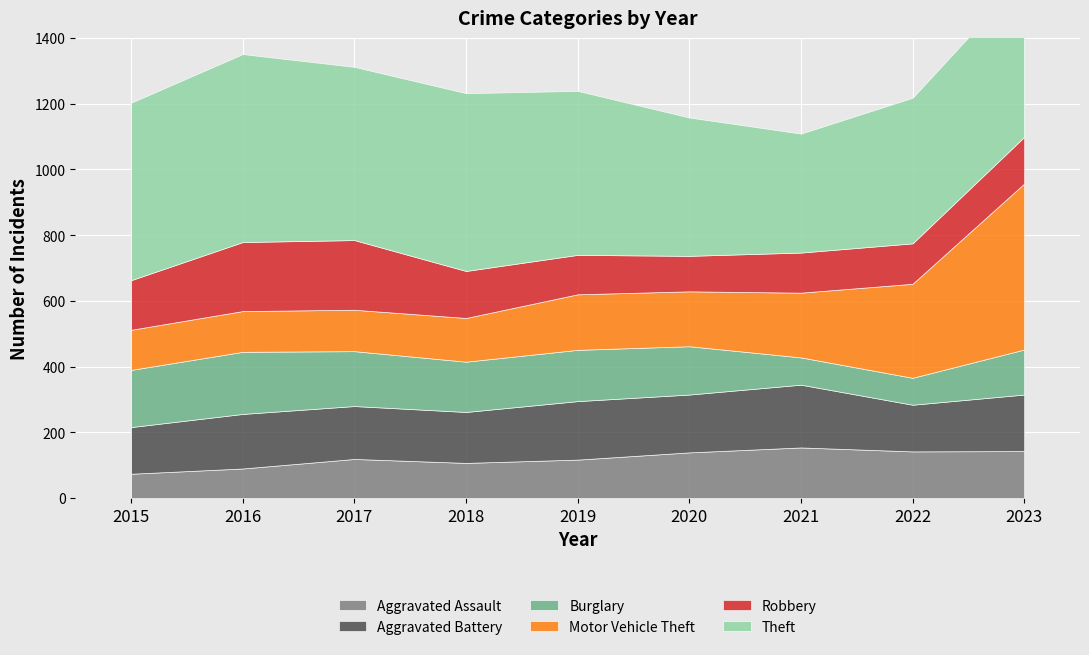

Which category has the highest value in the Aggravated Battery series?

2021